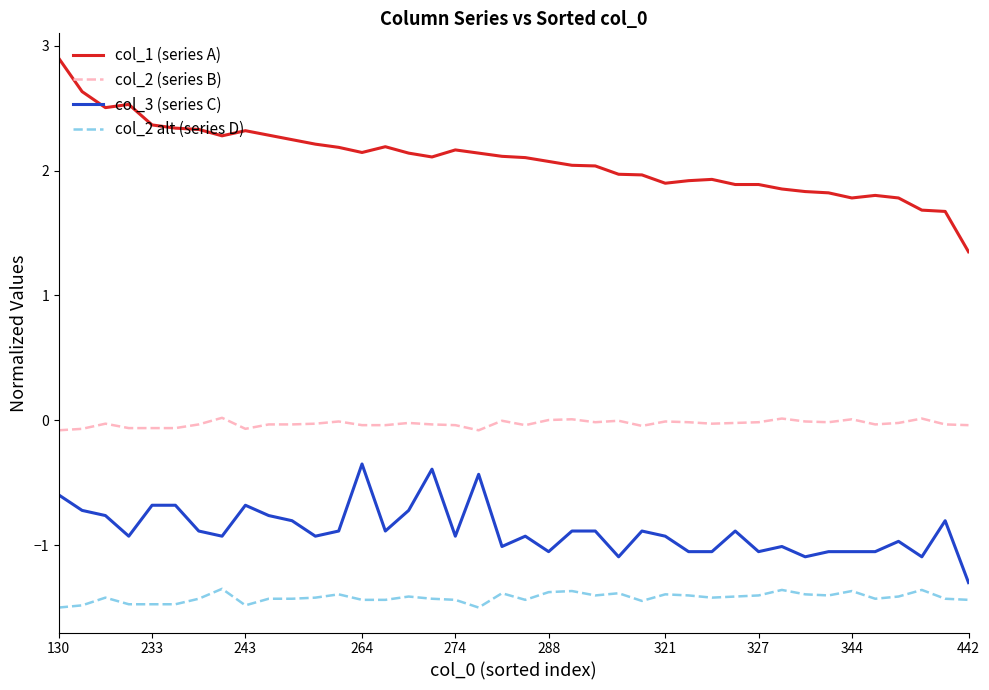

Rank the series by their maximum value, from highest to lowest.

col_1 (series A), col_2 (series B), col_3 (series C), col_2 alt (series D)